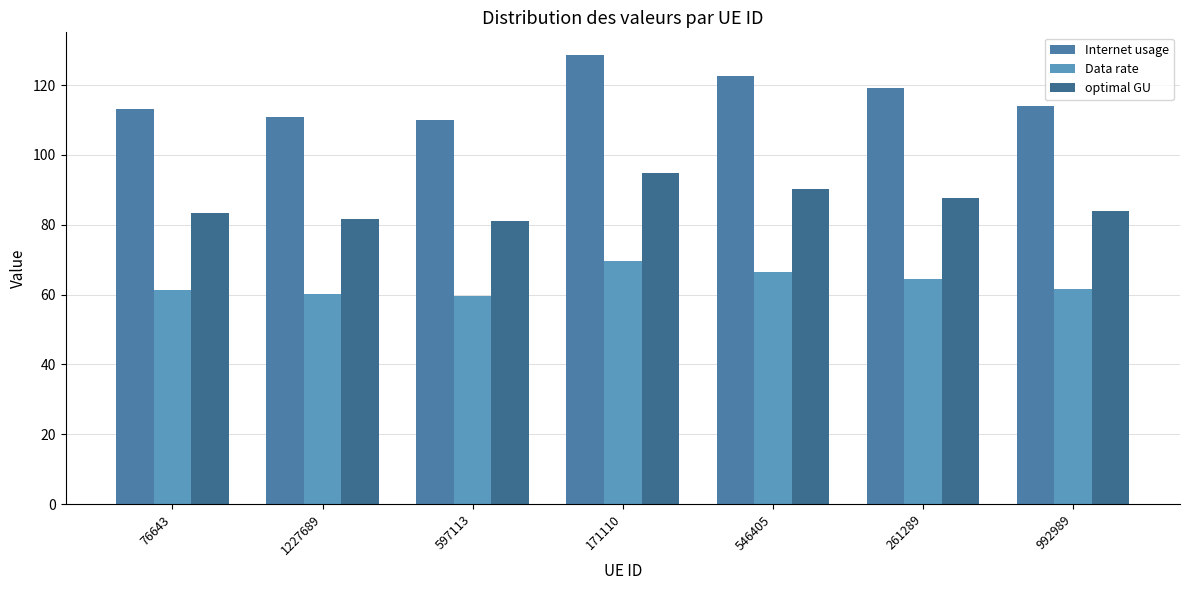

What is the value of the Internet usage bar at the 2nd from the left?

110.9